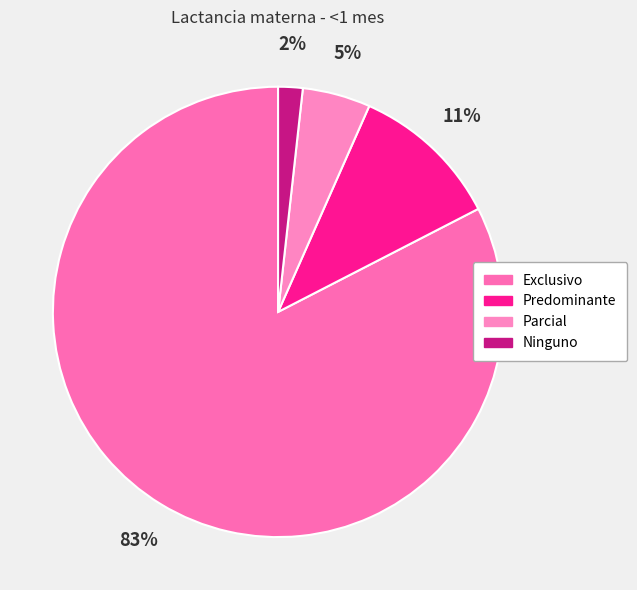

Which slice is the largest?

Exclusivo